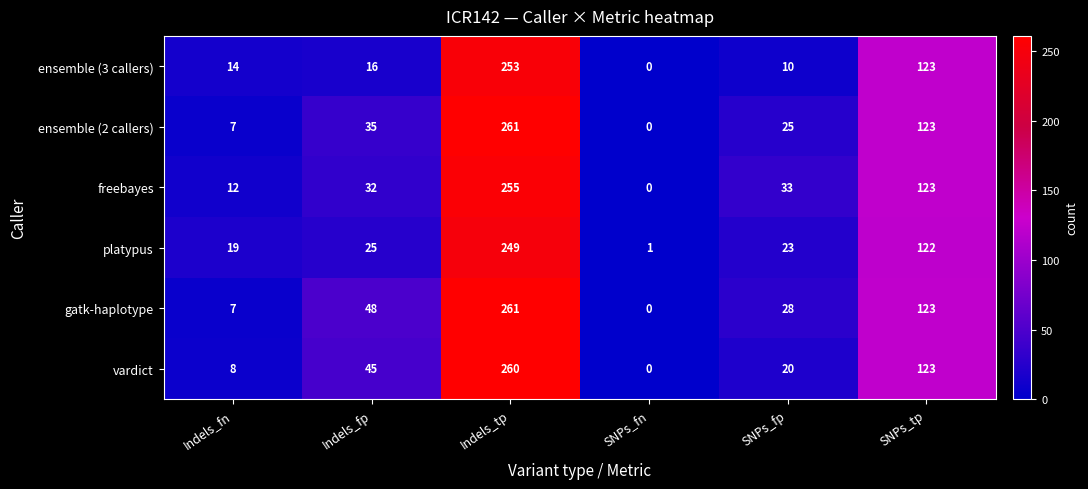

How many distinct data groups are displayed?

6